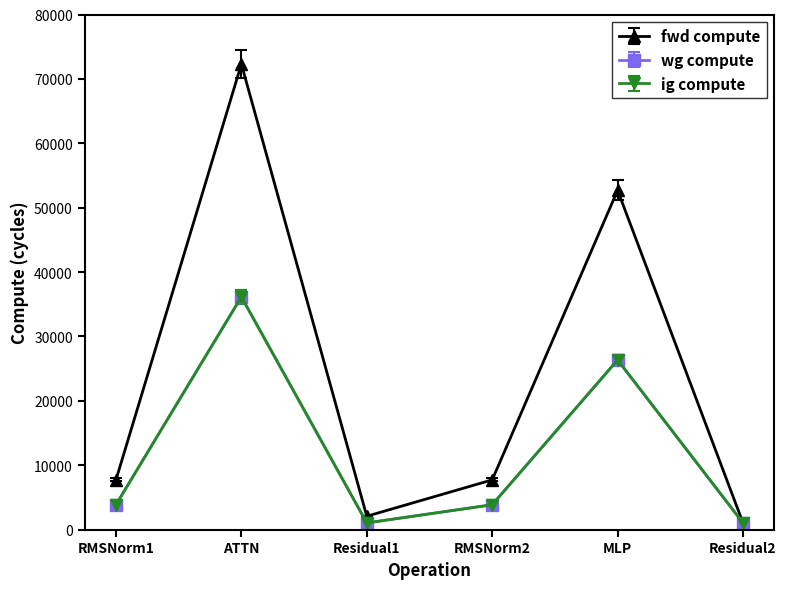

Is this an area chart (filled region under the line)?

No